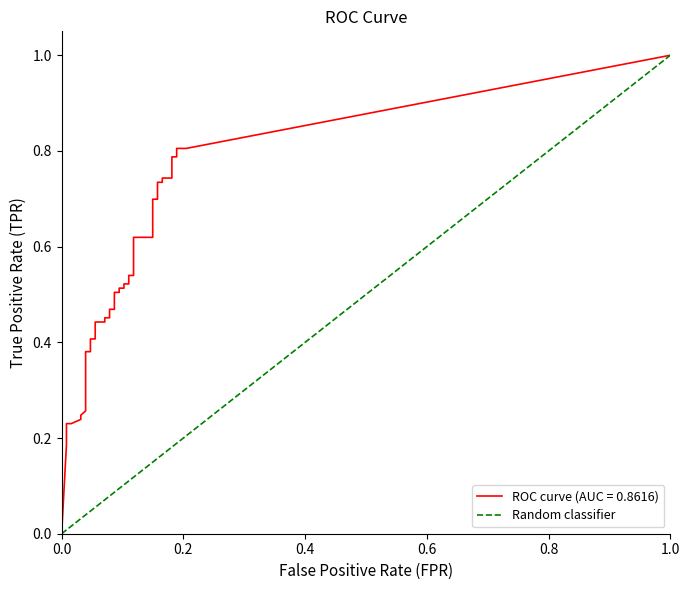

Read the fpr value at 13.

0.1